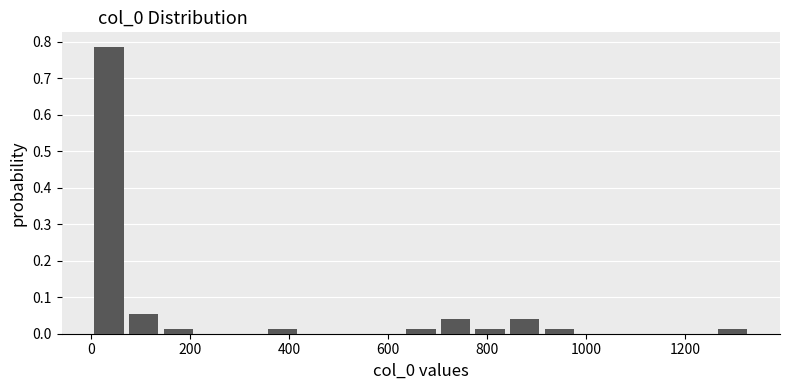

Around what value on the x-axis is the tallest bar? Give the approximate position of its centre, as read against the axis.

40